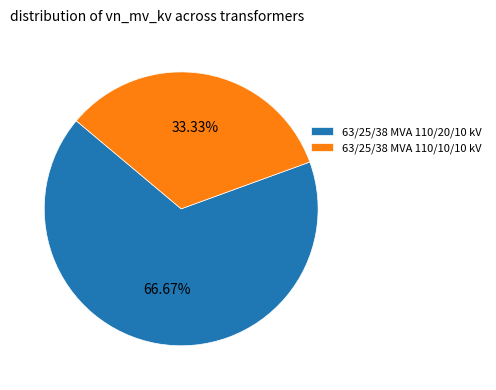

To the nearest percent, what is the difference between the 63/25/38 MVA 110/20/10 kV and 63/25/38 MVA 110/10/10 kV slice percentages?

33%